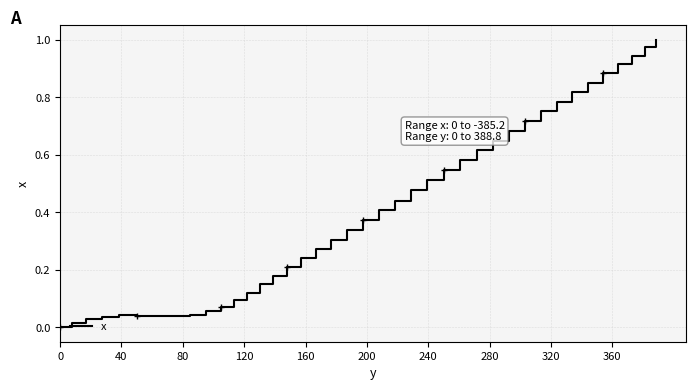

What is the value of the 29th point from the left?

0.6